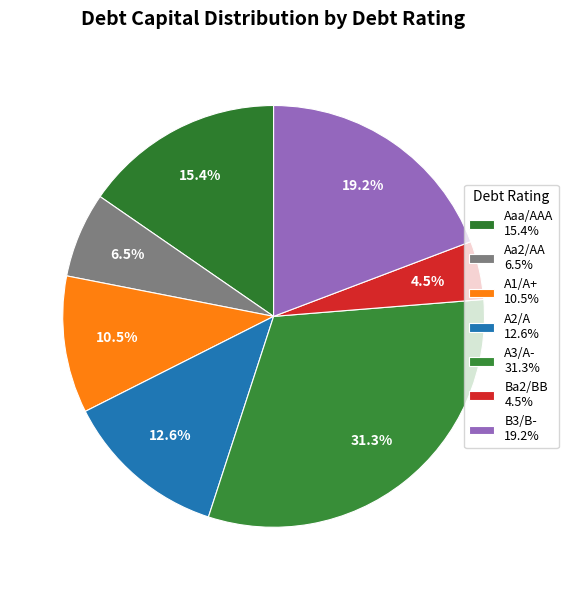

Does any single category account for the majority?

No